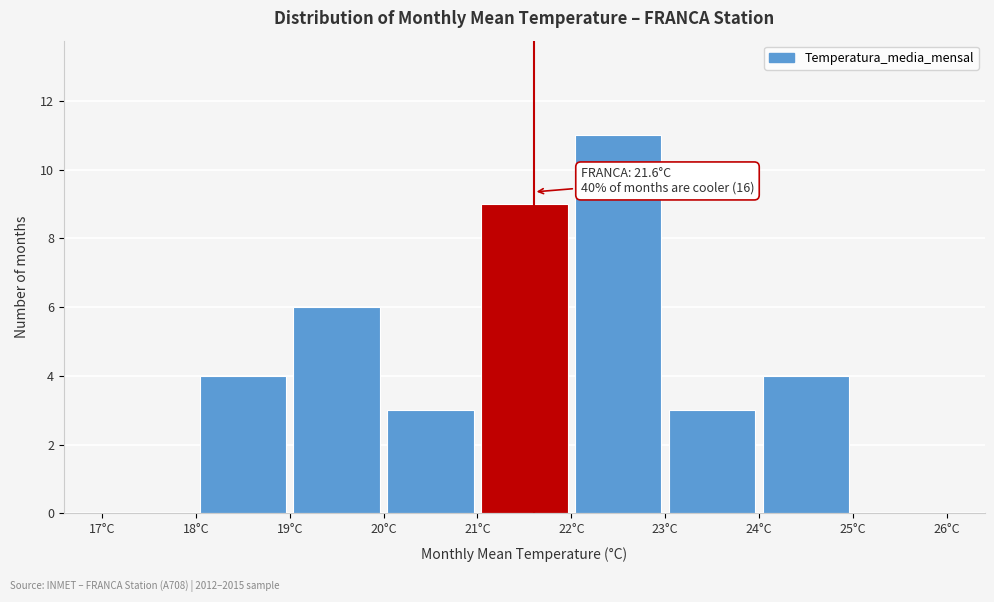

Which range on the x-axis has the tallest bar?

22 to 23